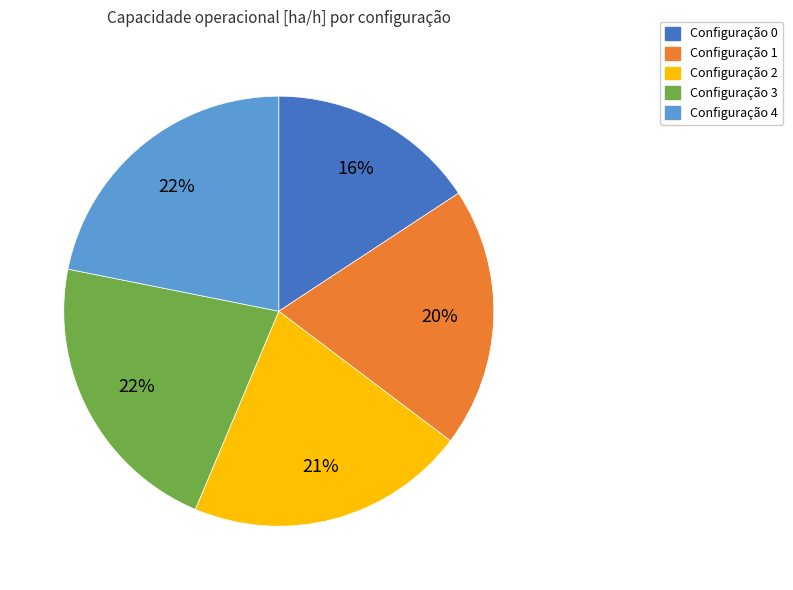

To the nearest percent, what is the average slice percentage?

20%